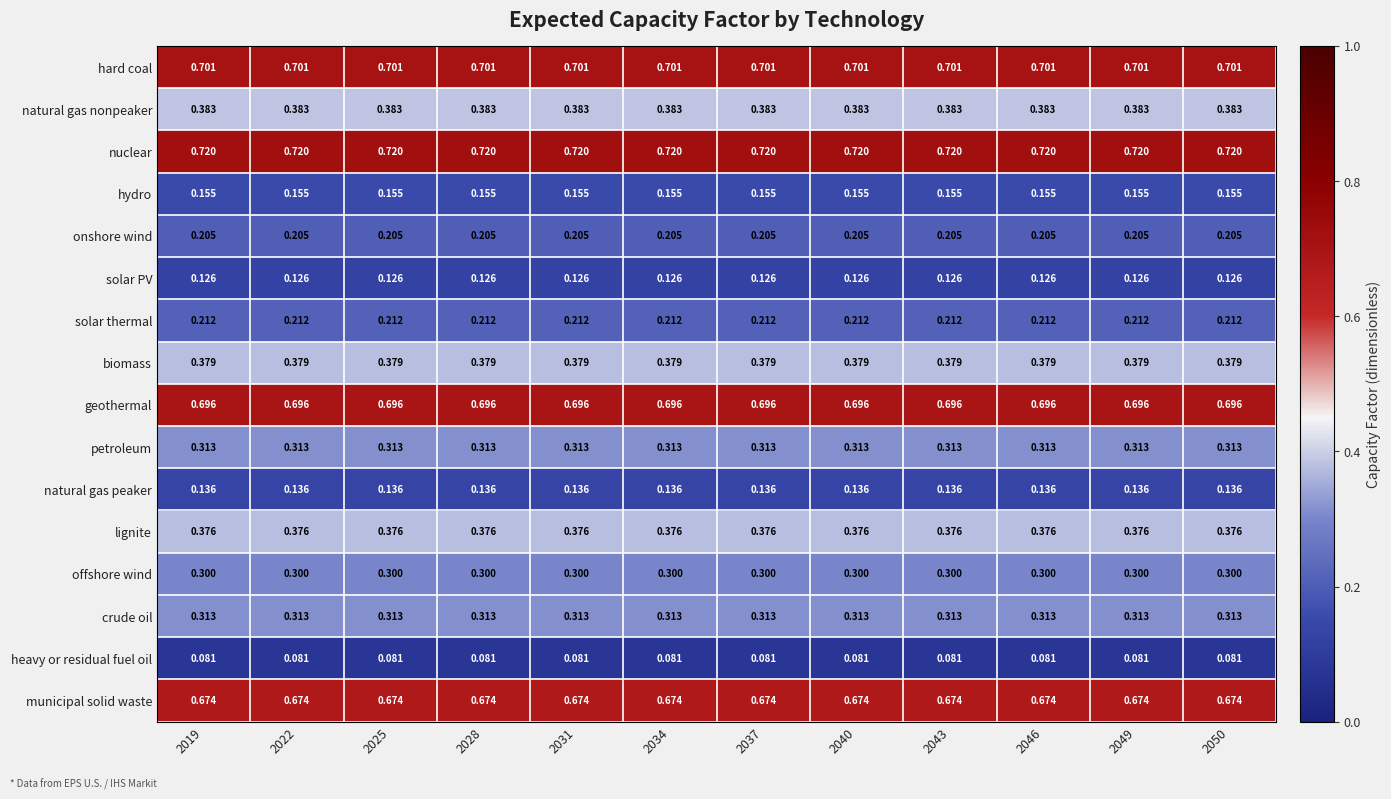

Which series has the largest total across all categories?

nuclear